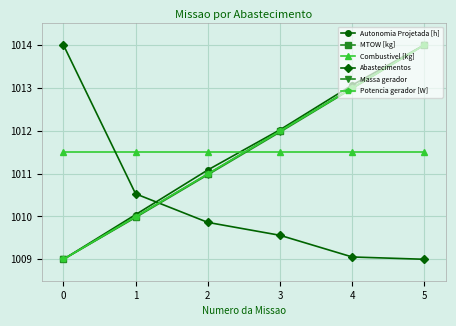

What is the difference between the highest and lowest values at 3?

2.5